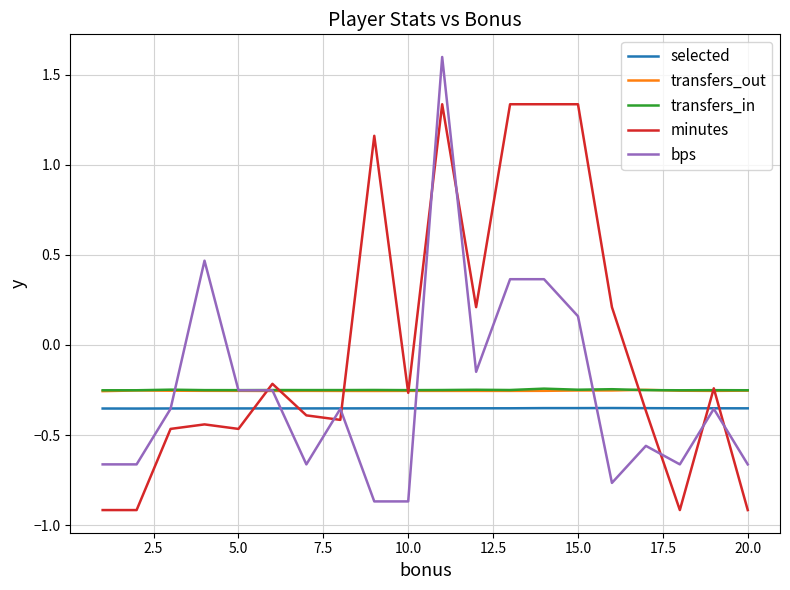

How many series are shown in this chart?

5